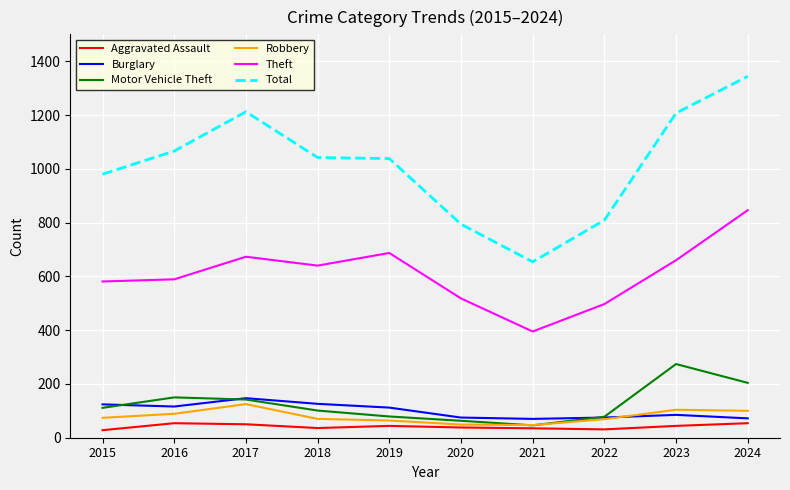

At which category does Robbery reach its first local peak?

2017